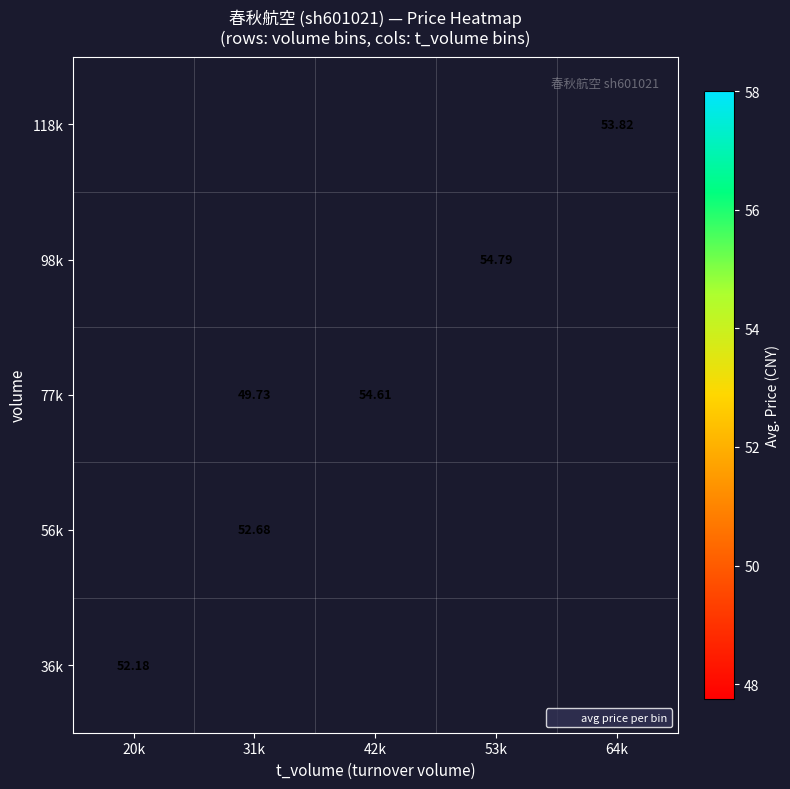

How many series are shown in this chart?

5